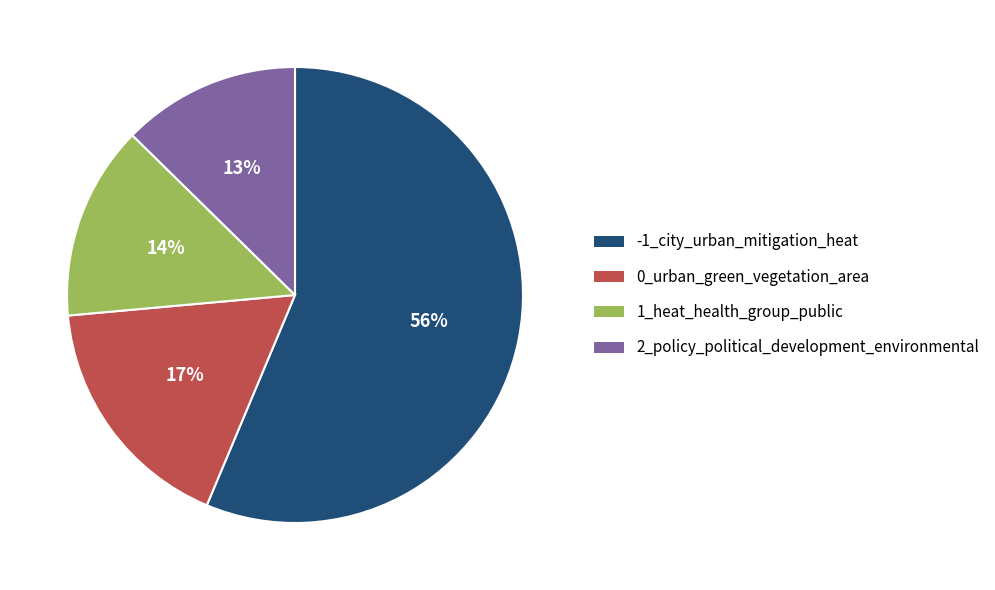

Do 1_heat_health_group_public and 0_urban_green_vegetation_area together represent more than half of the pie?

No